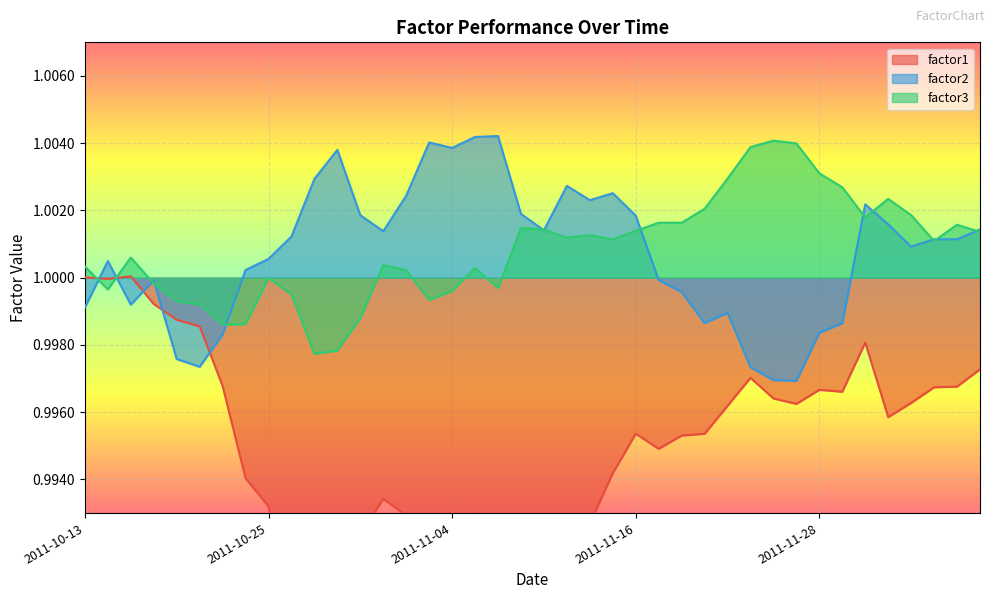

Is it true that factor2 equals 0.4 at 2011-12-07?

False